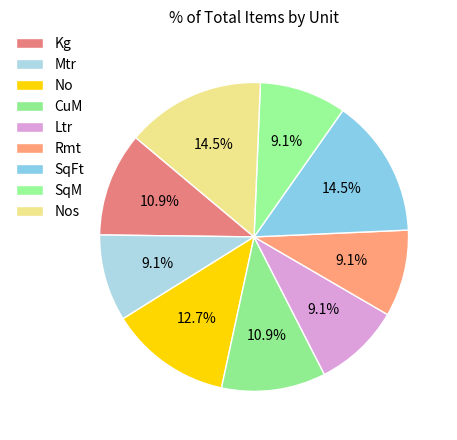

True or false: SqM accounts for 9% of the total.

True